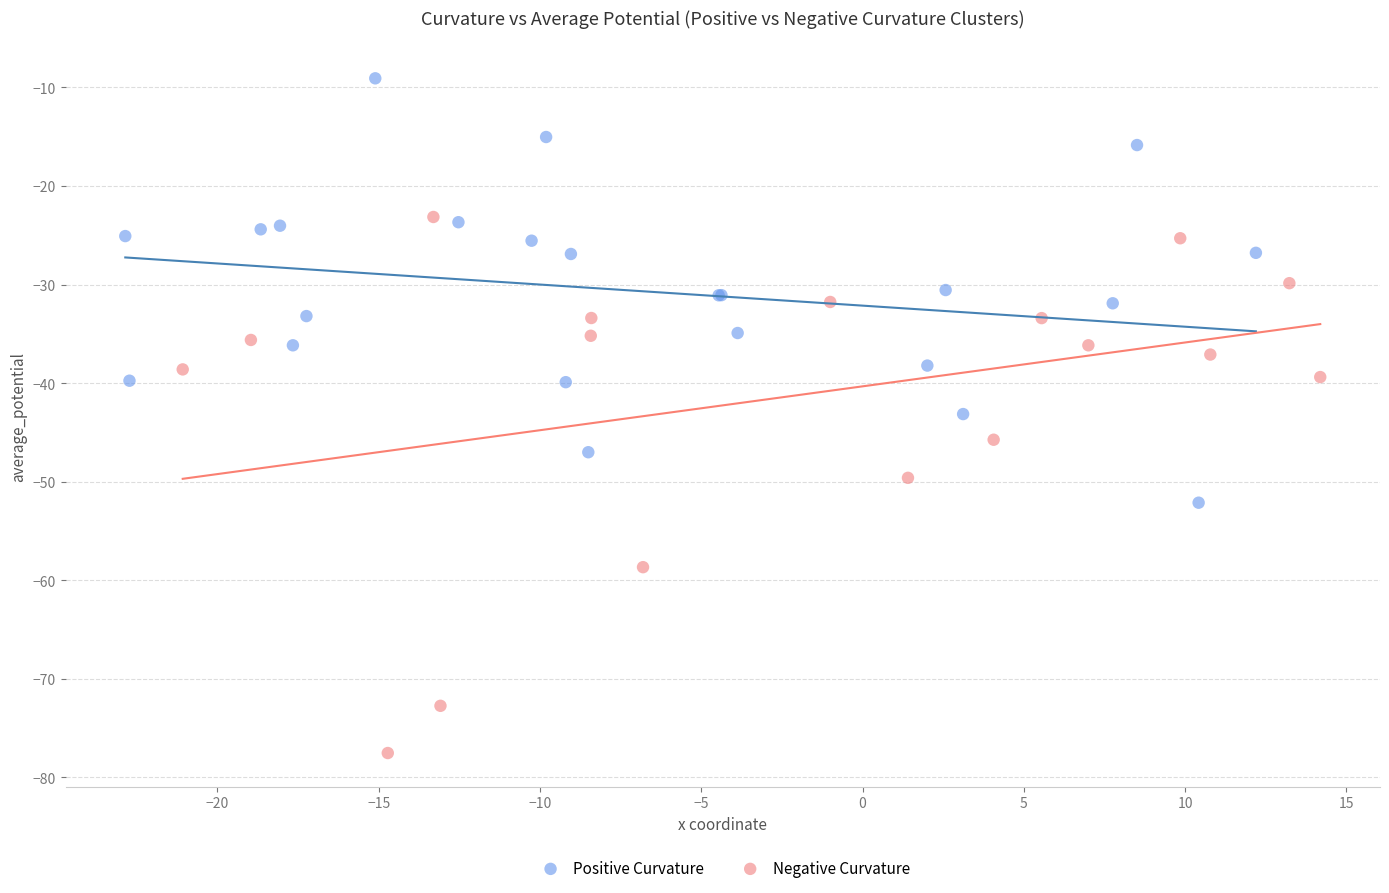

Which series has the largest Y range (max minus min)?

Negative Curvature